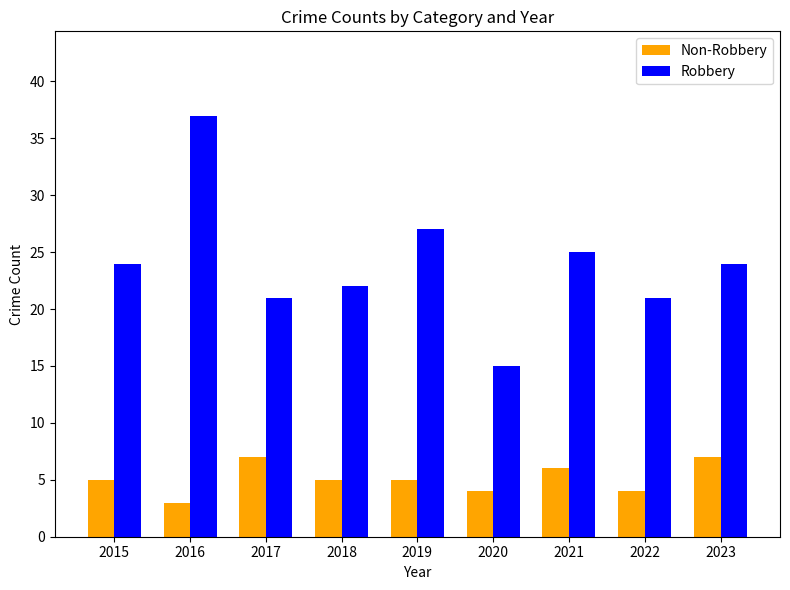

What is the smallest value displayed?

3